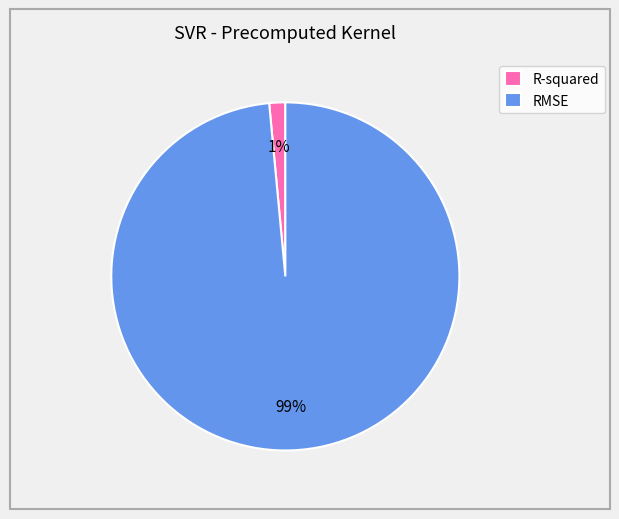

To the nearest percent, what is the combined percentage of RMSE and R-squared?

100%